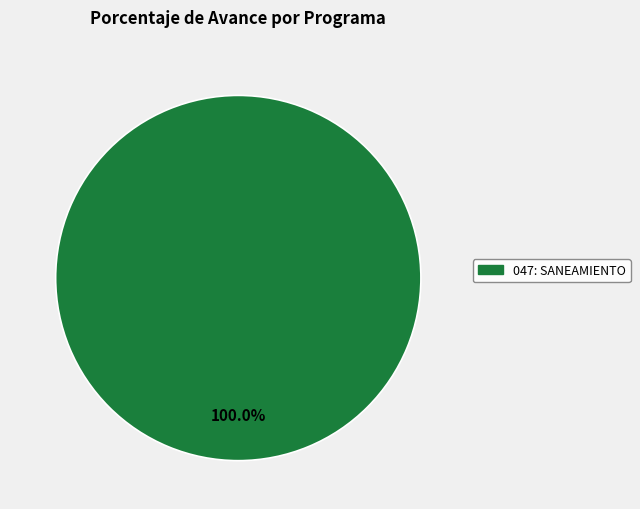

Is there a majority slice in this chart?

Yes